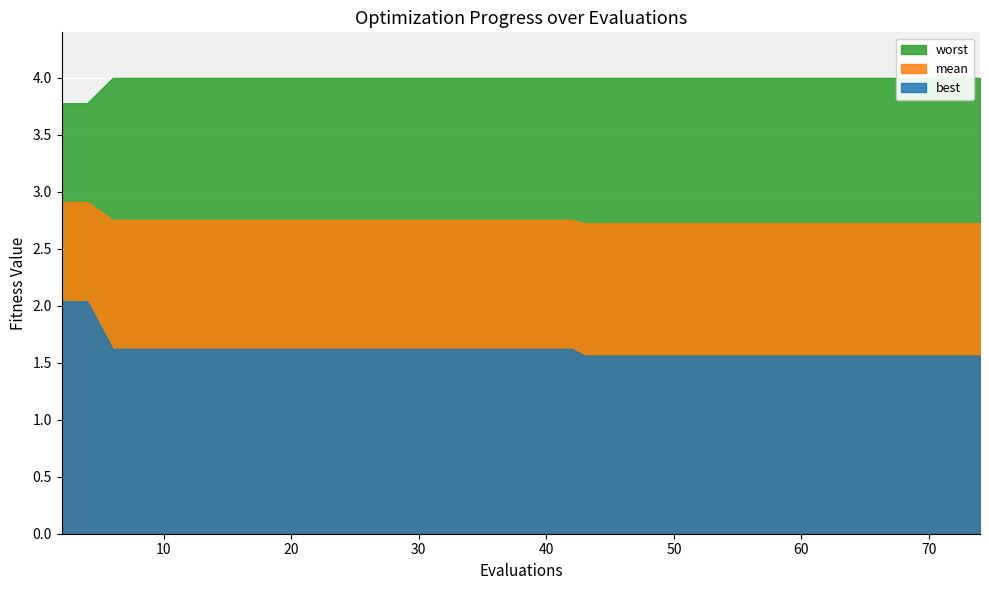

Reading left to right, transcribe all the data shown in this chart.

mean: 2=2.9	4=2.9	6=2.8	8=2.8	9=2.8	11=2.8	13=2.8	15=2.8	17=2.8	19=2.8	21=2.8	23=2.8	25=2.8	27=2.8	29=2.8	31=2.8	33=2.8	35=2.8	37=2.8	38=2.8	40=2.8	42=2.8	43=2.7	45=2.7	47=2.7	48=2.7	50=2.7	52=2.7	54=2.7	56=2.7	57=2.7	59=2.7	60=2.7	62=2.7	64=2.7	66=2.7	68=2.7	70=2.7	72=2.7	74=2.7
best: 2=2.0	4=2.0	6=1.6	8=1.6	9=1.6	11=1.6	13=1.6	15=1.6	17=1.6	19=1.6	21=1.6	23=1.6	25=1.6	27=1.6	29=1.6	31=1.6	33=1.6	35=1.6	37=1.6	38=1.6	40=1.6	42=1.6	43=1.6	45=1.6	47=1.6	48=1.6	50=1.6	52=1.6	54=1.6	56=1.6	57=1.6	59=1.6	60=1.6	62=1.6	64=1.6	66=1.6	68=1.6	70=1.6	72=1.6	74=1.6
worst: 2=3.8	4=3.8	6=4.0	8=4.0	9=4.0	11=4.0	13=4.0	15=4.0	17=4.0	19=4.0	21=4.0	23=4.0	25=4.0	27=4.0	29=4.0	31=4.0	33=4.0	35=4.0	37=4.0	38=4.0	40=4.0	42=4.0	43=4.0	45=4.0	47=4.0	48=4.0	50=4.0	52=4.0	54=4.0	56=4.0	57=4.0	59=4.0	60=4.0	62=4.0	64=4.0	66=4.0	68=4.0	70=4.0	72=4.0	74=4.0